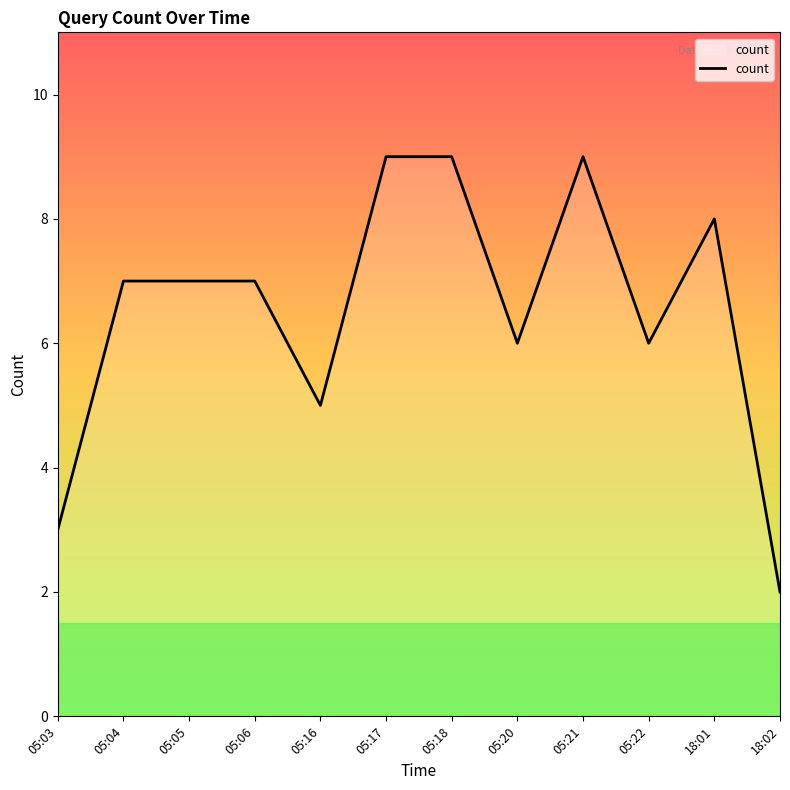

True or false: the data shows 9 at 05:18.

True